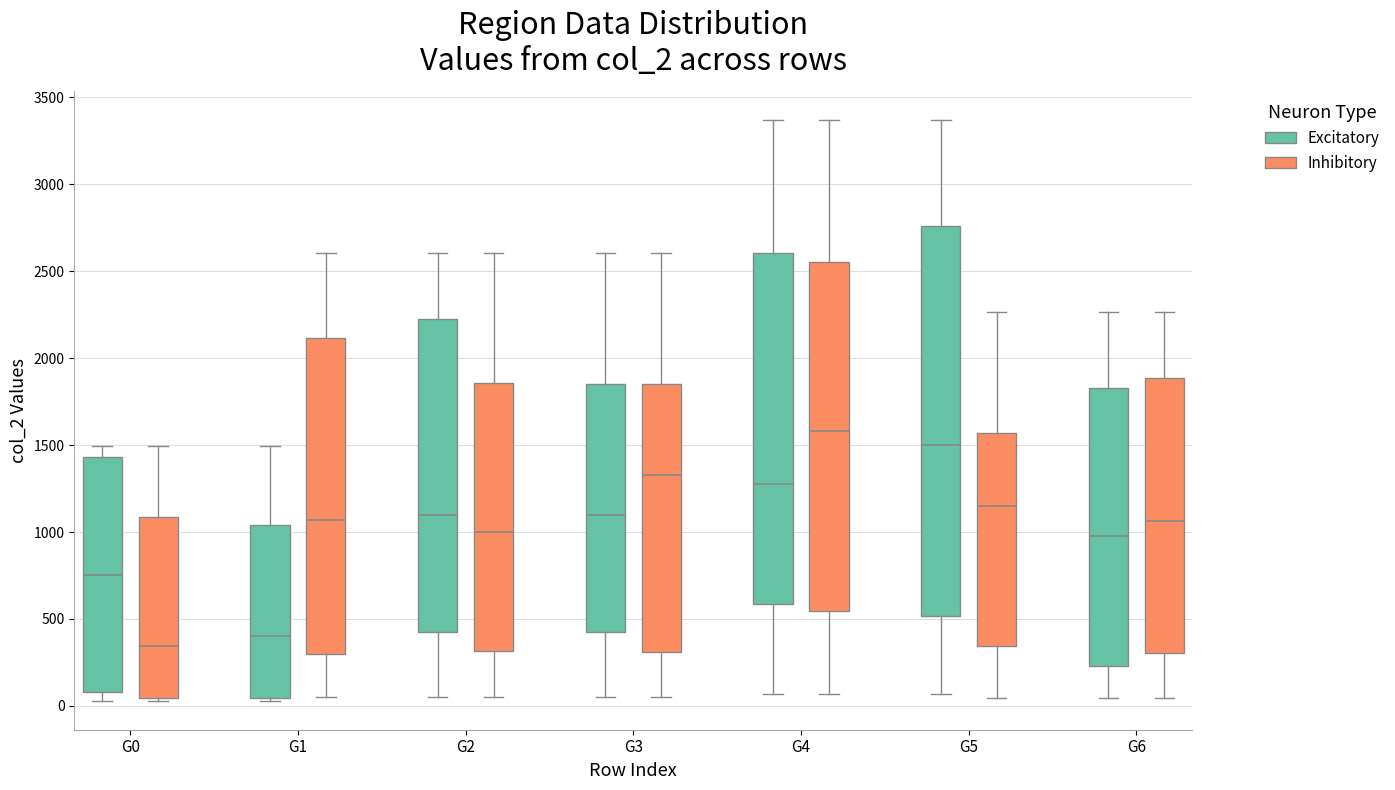

Where is the lower edge of the box for G4 (Inhibitory) on the y-axis? The values are not printed on the chart, so give them approximately, as read against the axis.

550